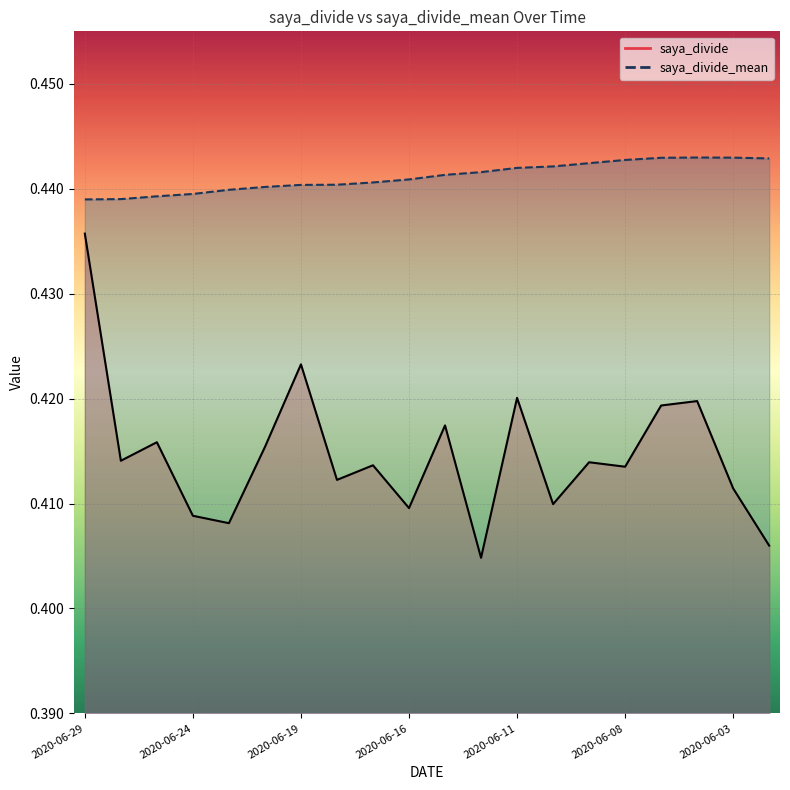

True or false: saya_divide and saya_divide_mean intersect in this chart.

False